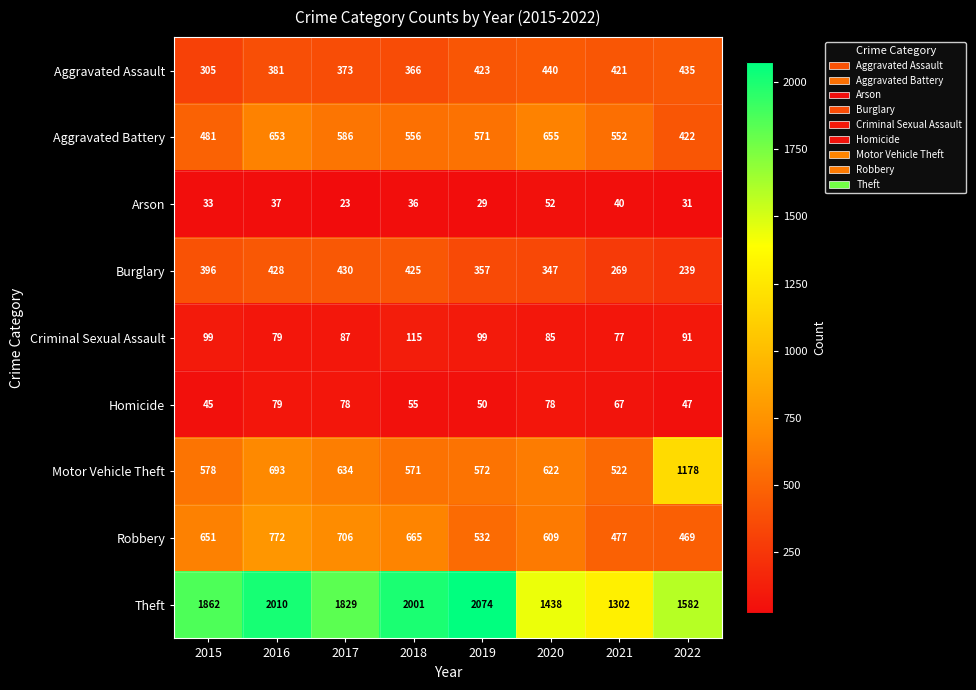

At which label does Criminal Sexual Assault first exceed 91?

2015